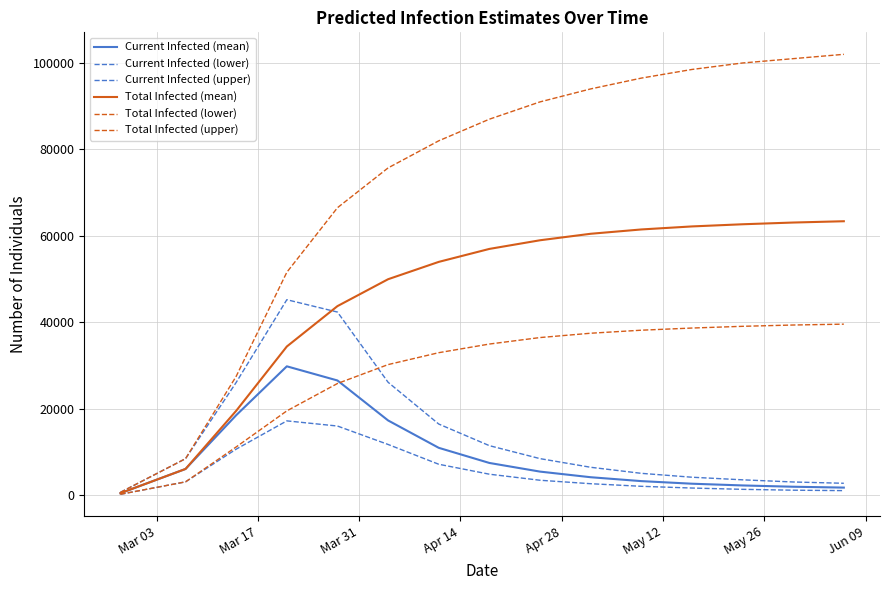

Is this an area chart (filled region under the line)?

No